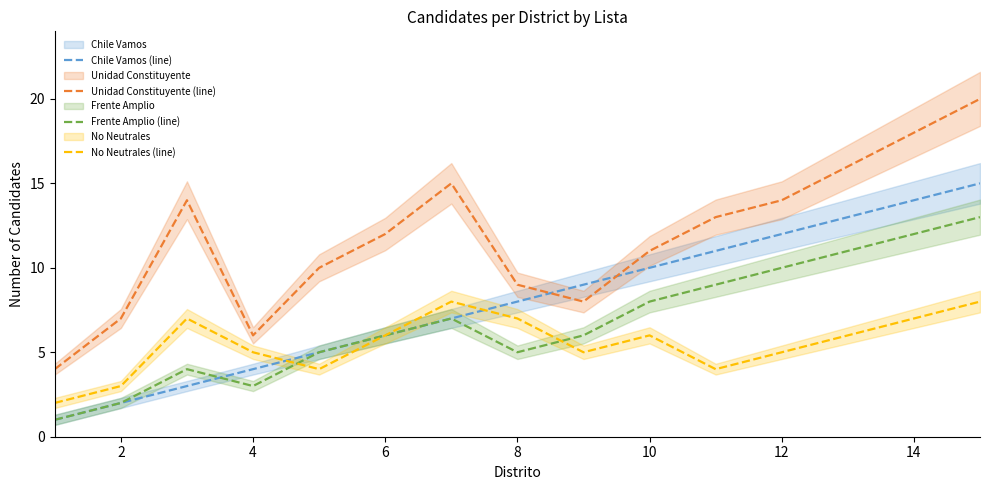

What is the minimum value shown in the chart?

1